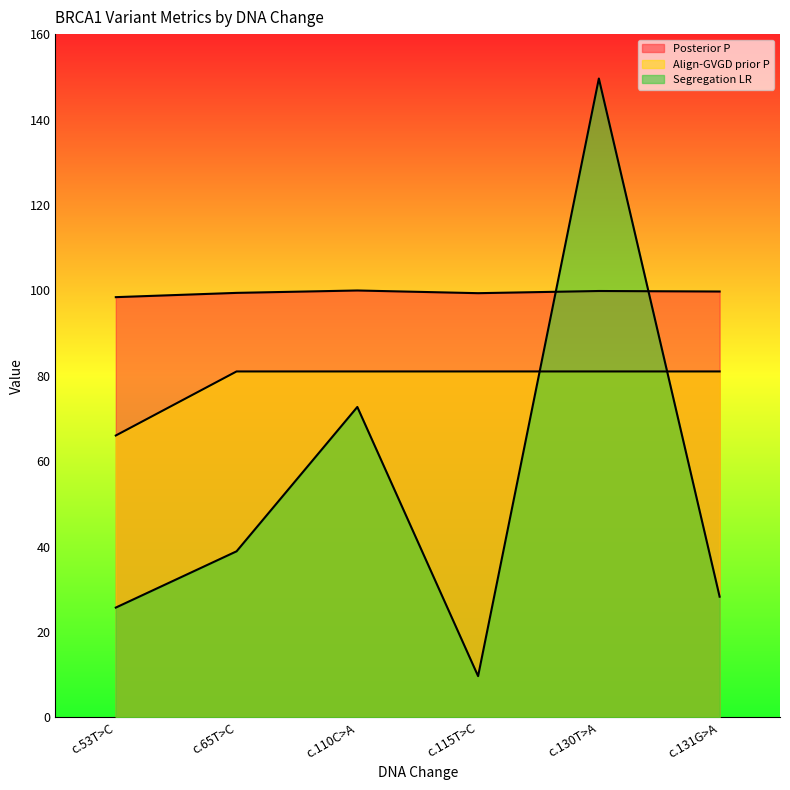

What is the difference between the Segregation LR values at c.115T>C and c.53T>C?

16.0